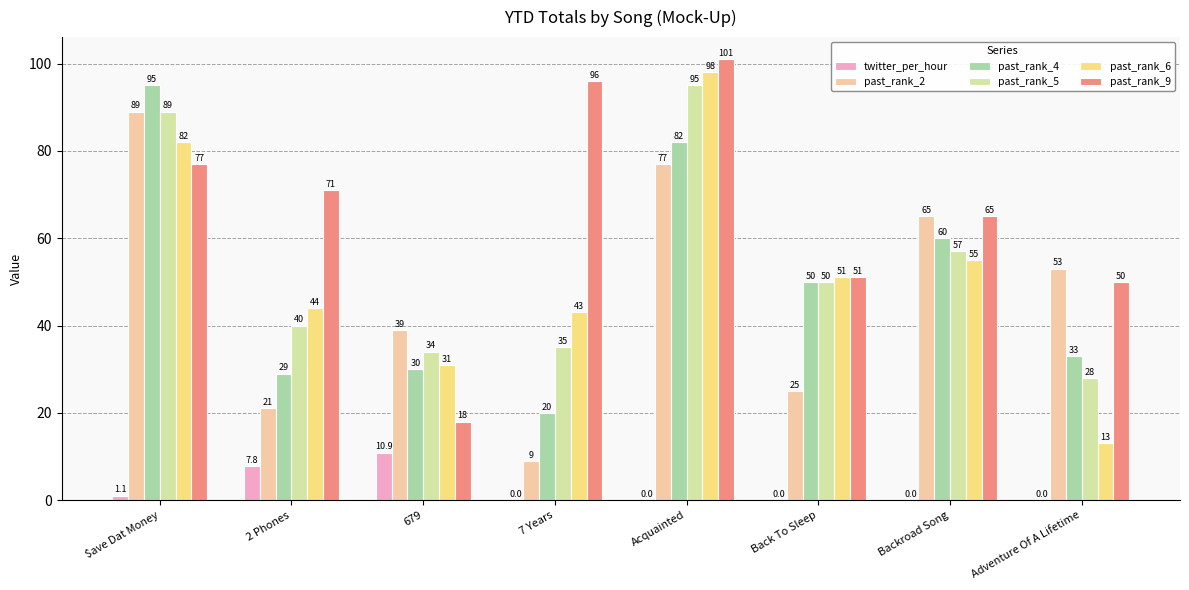

Between 679 and 7 Years, which series saw the biggest shift?

past_rank_9